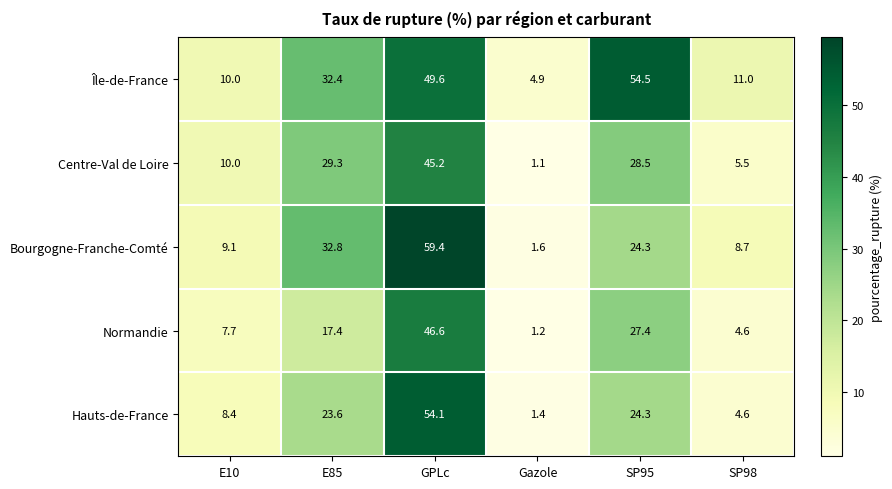

Which category has the highest value across all series?

GPLc